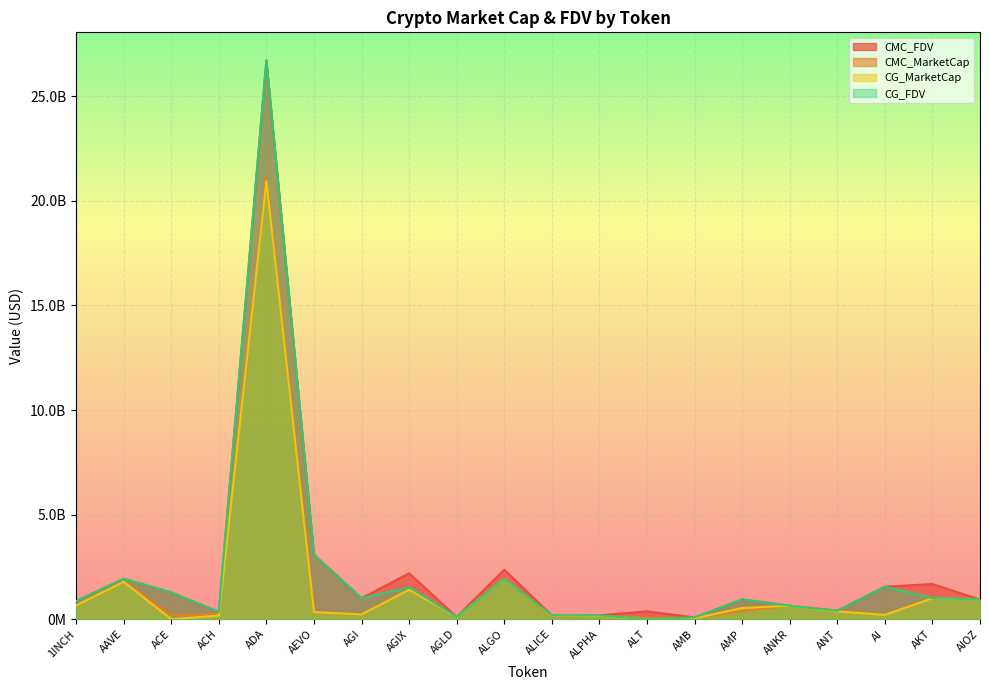

At which label is CMC_MarketCap closest to 10585844148?

ALGO